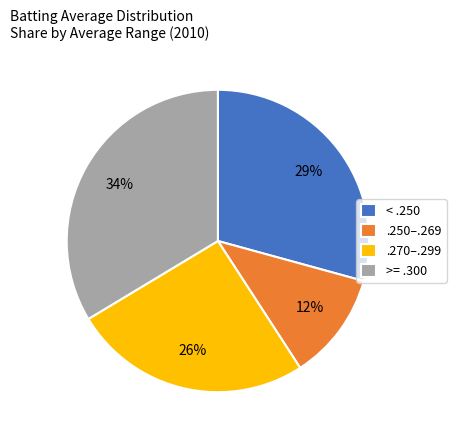

Which slice is the largest?

>= .300